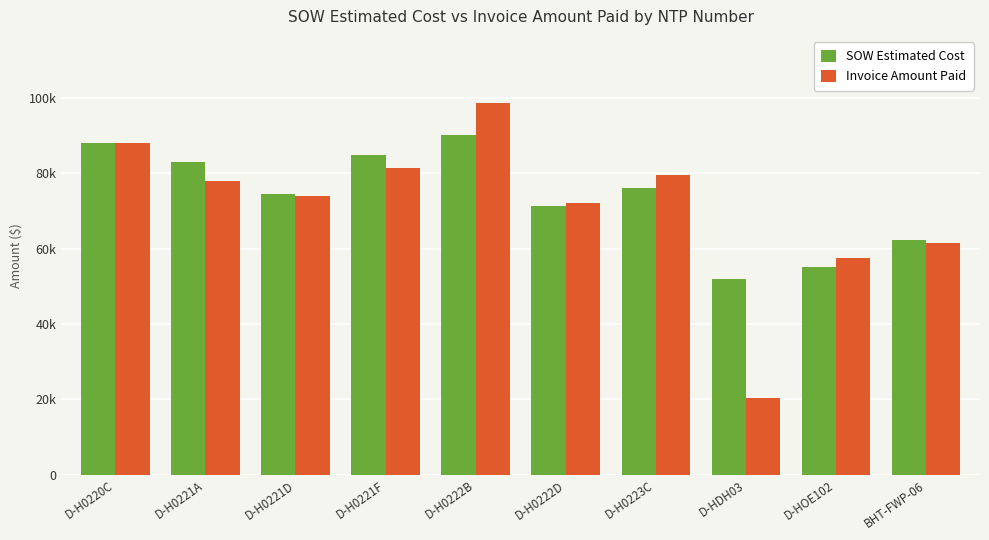

Is it true that SOW Estimated Cost equals 26336.8 at D-HDH03?

False